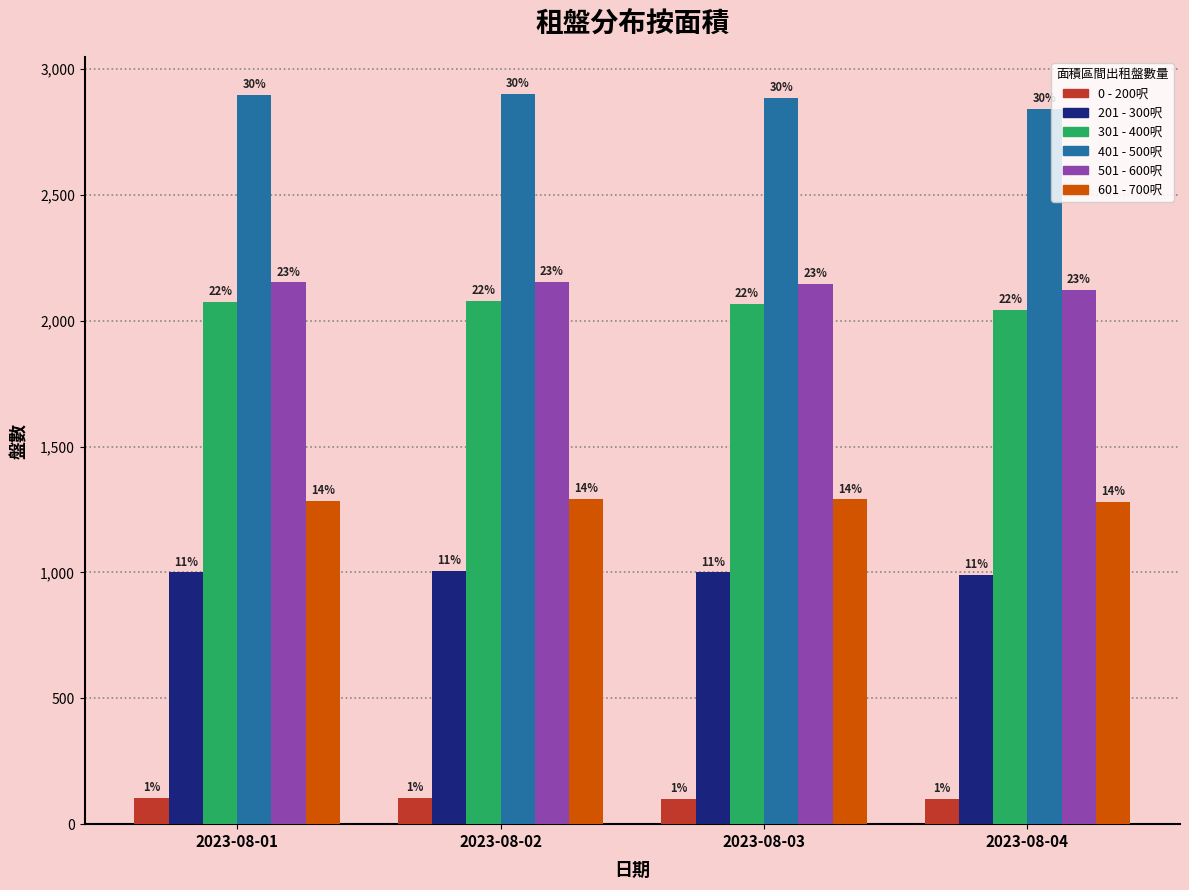

Where is 301 - 400呎 nearest to the value 2061?

2023-08-03